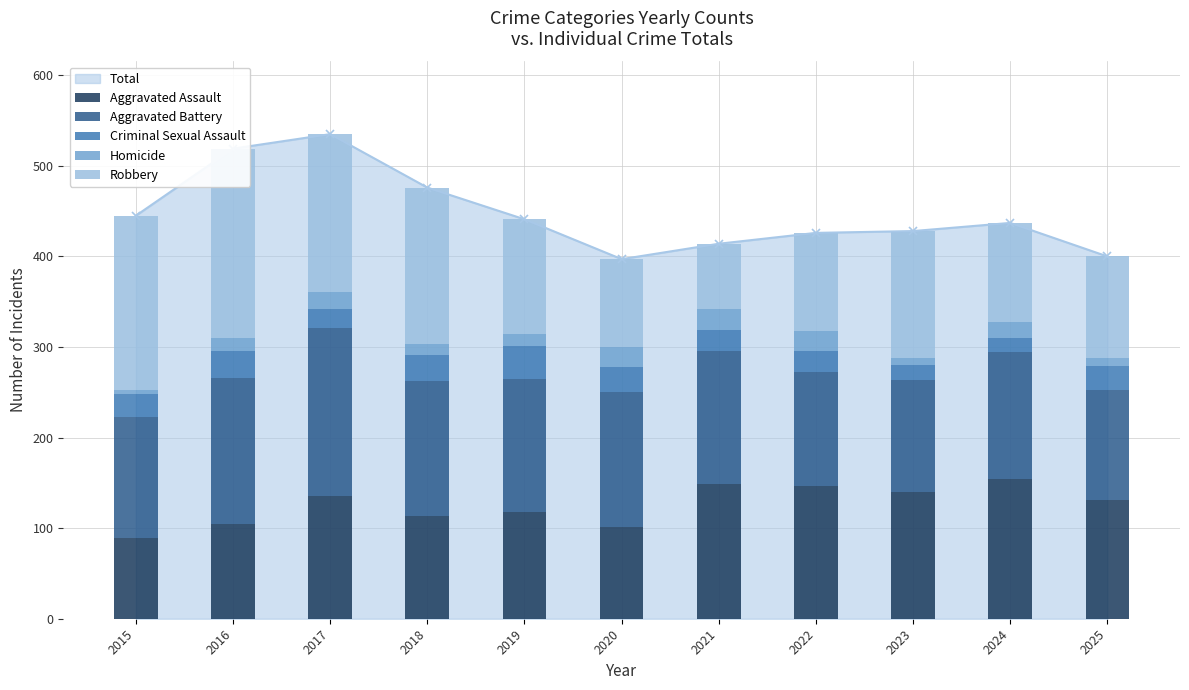

Reading right to left, what are all the values shown in this chart?

Aggravated Assault: 131	154	140	146	149	101	118	113	136	105	89
Aggravated Battery: 122	141	124	126	147	149	147	150	185	161	134
Criminal Sexual Assault: 26	15	16	24	23	28	36	28	21	30	25
Homicide: 9	18	8	22	23	22	13	12	19	14	5
Robbery: 112	109	140	108	72	97	127	173	174	209	192